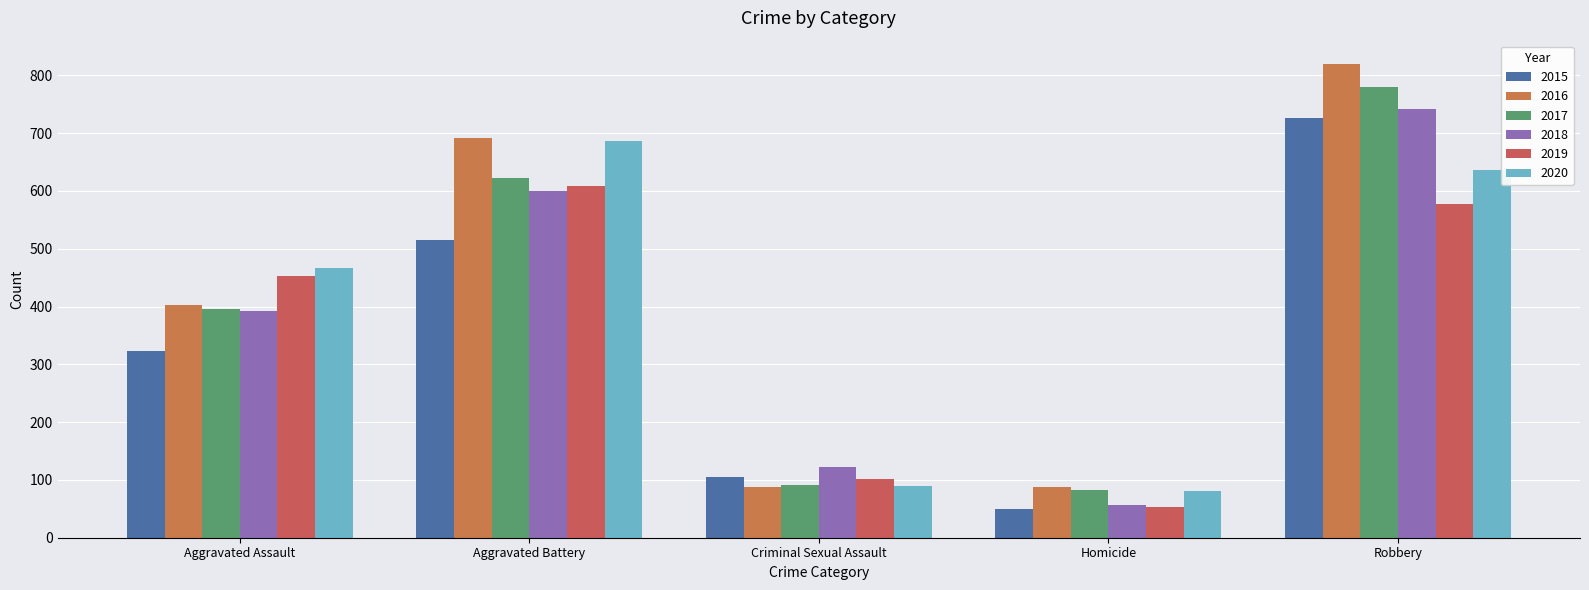

What is the difference between the maximum and minimum values in the 2019 series?

555